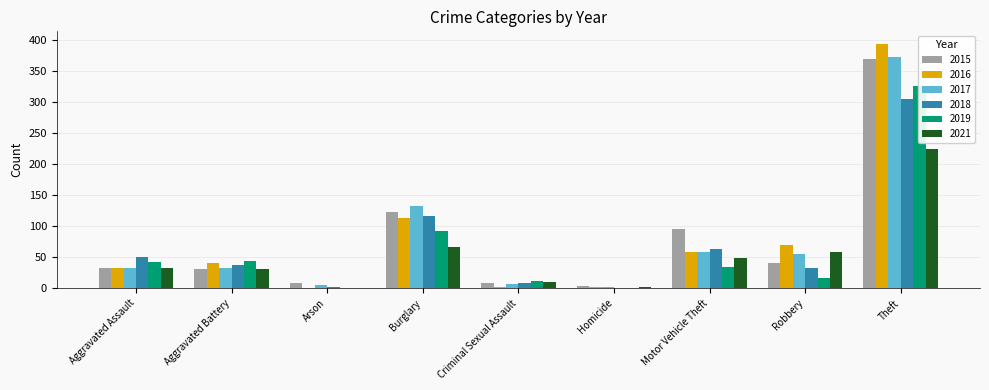

Reading left to right, transcribe all the data shown in this chart.

2015: Aggravated Assault=32	Aggravated Battery=31	Arson=9	Burglary=123	Criminal Sexual Assault=9	Homicide=3	Motor Vehicle Theft=96	Robbery=41	Theft=369
2016: Aggravated Assault=32	Aggravated Battery=41	Arson=1	Burglary=113	Criminal Sexual Assault=2	Homicide=2	Motor Vehicle Theft=59	Robbery=69	Theft=394
2017: Aggravated Assault=32	Aggravated Battery=32	Arson=5	Burglary=133	Criminal Sexual Assault=7	Homicide=2	Motor Vehicle Theft=59	Robbery=55	Theft=372
2018: Aggravated Assault=50	Aggravated Battery=37	Arson=2	Burglary=117	Criminal Sexual Assault=9	Homicide=0	Motor Vehicle Theft=63	Robbery=33	Theft=305
2019: Aggravated Assault=43	Aggravated Battery=44	Arson=1	Burglary=92	Criminal Sexual Assault=11	Homicide=0	Motor Vehicle Theft=35	Robbery=17	Theft=325
2021: Aggravated Assault=32	Aggravated Battery=31	Arson=0	Burglary=67	Criminal Sexual Assault=10	Homicide=2	Motor Vehicle Theft=49	Robbery=59	Theft=224